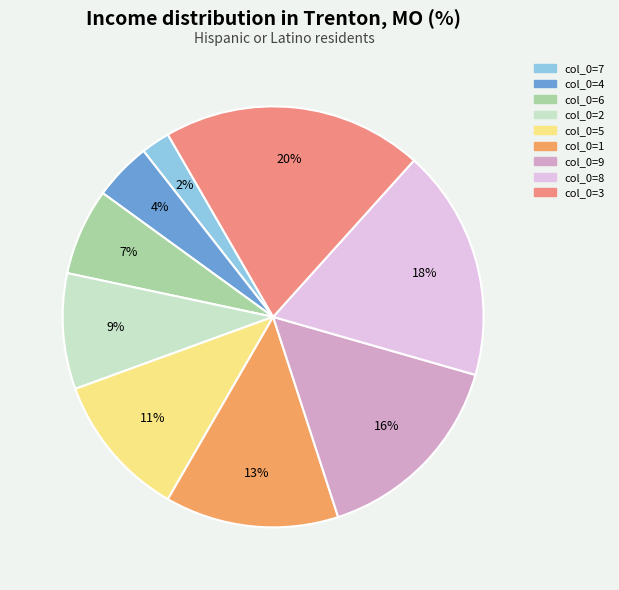

To the nearest percent, what is the difference between the largest and smallest slice percentages?

18%